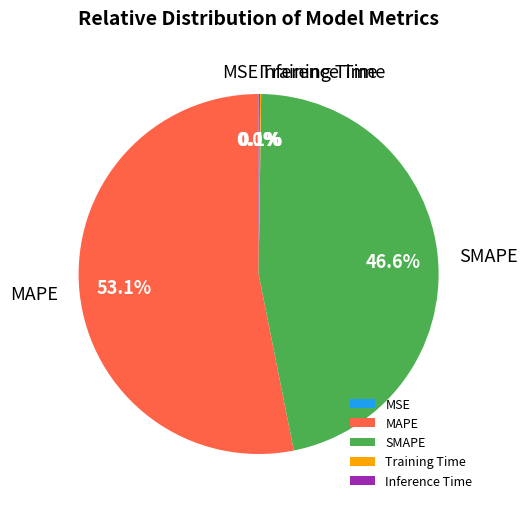

Is the sum of SMAPE and MAPE greater than half?

Yes